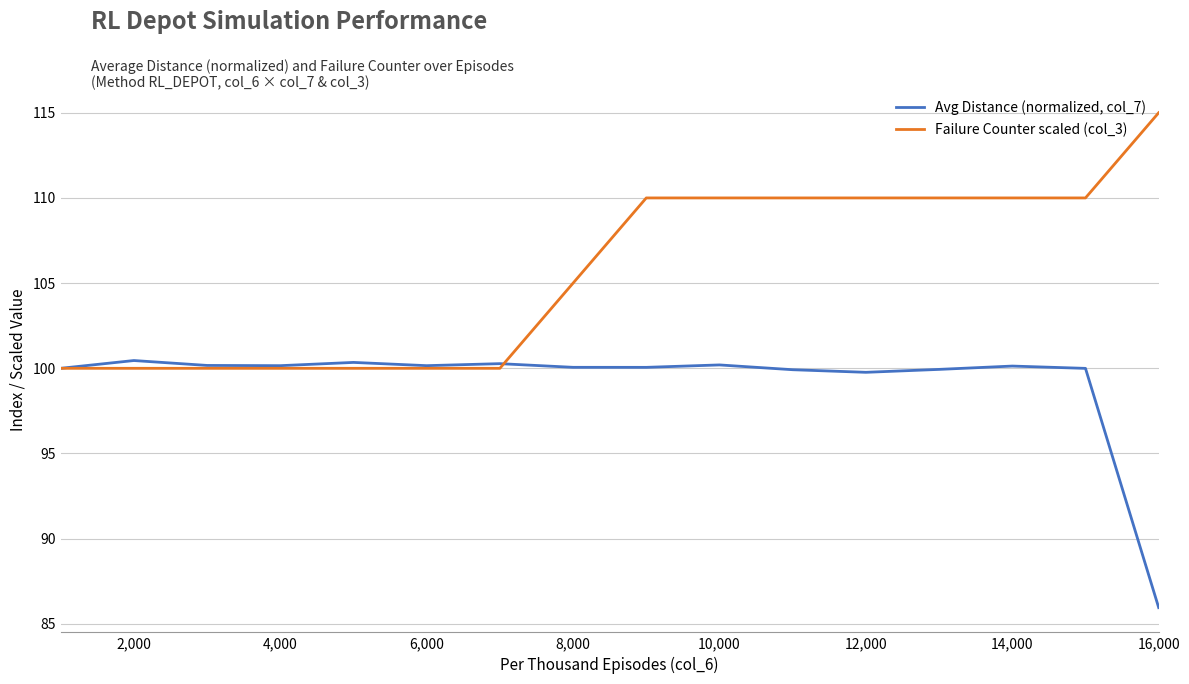

List the series in order of their peak value, lowest first.

Avg Distance (normalized, col_7), Failure Counter scaled (col_3)